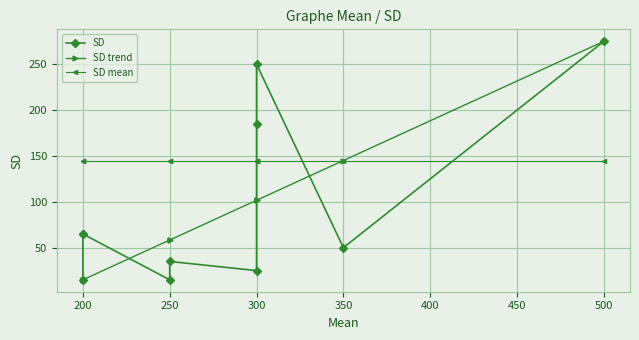

What is the sum of the SD mean values at 200 and 300?

290.0